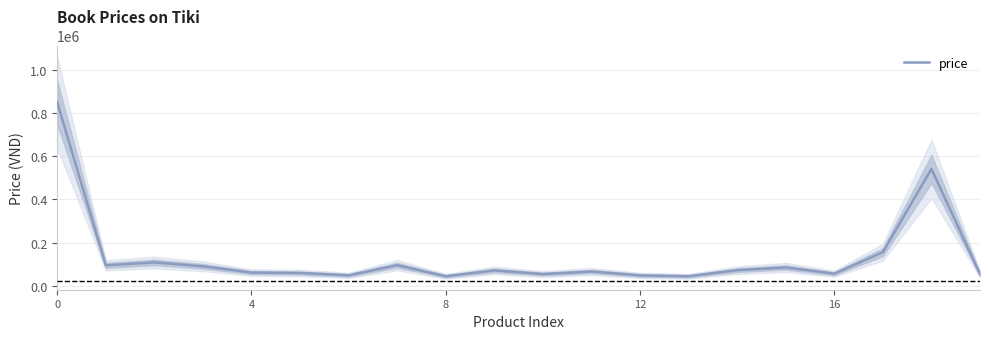

Count the number of categories in the chart.

20